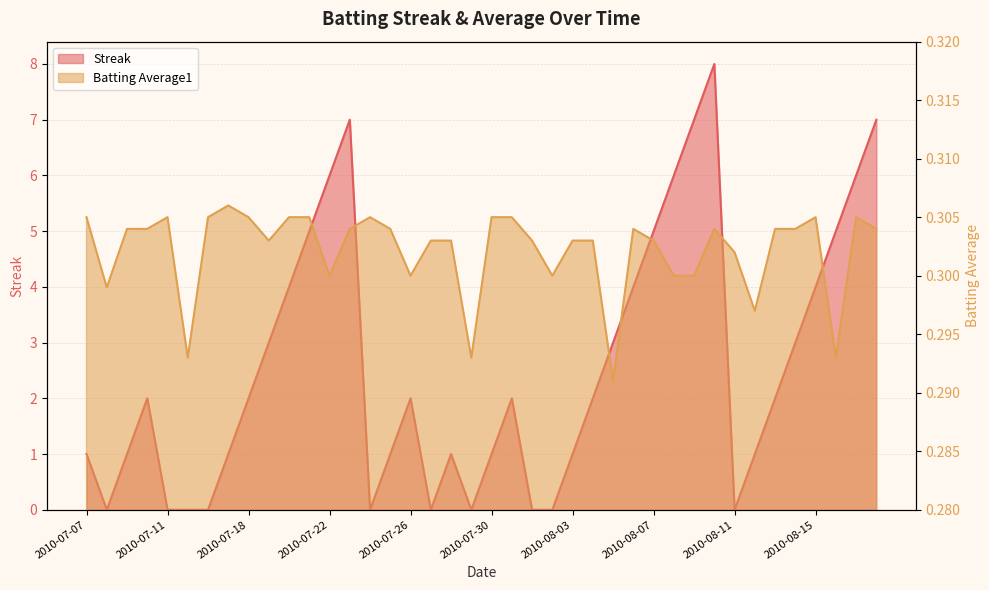

The value of Batting Average1 at 2010-07-17 is 0.5. True or false?

False